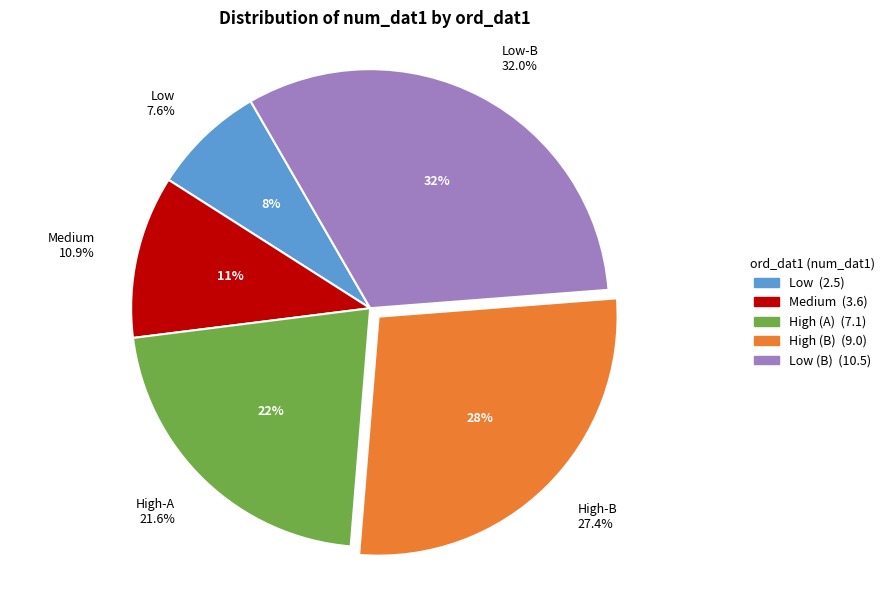

What percentage is the Medium slice, to the nearest percent?

11%